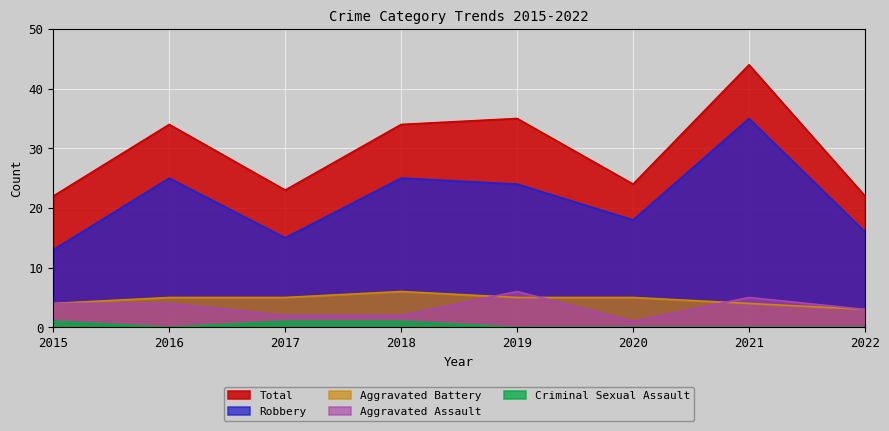

What is the difference between the maximum and minimum values in the Robbery series?

22